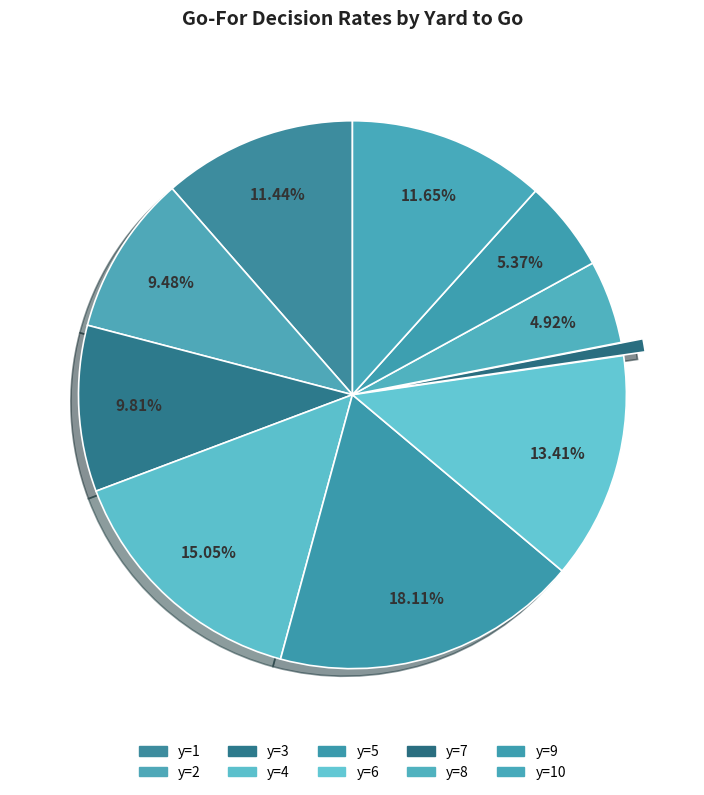

Is there a majority slice in this chart?

No